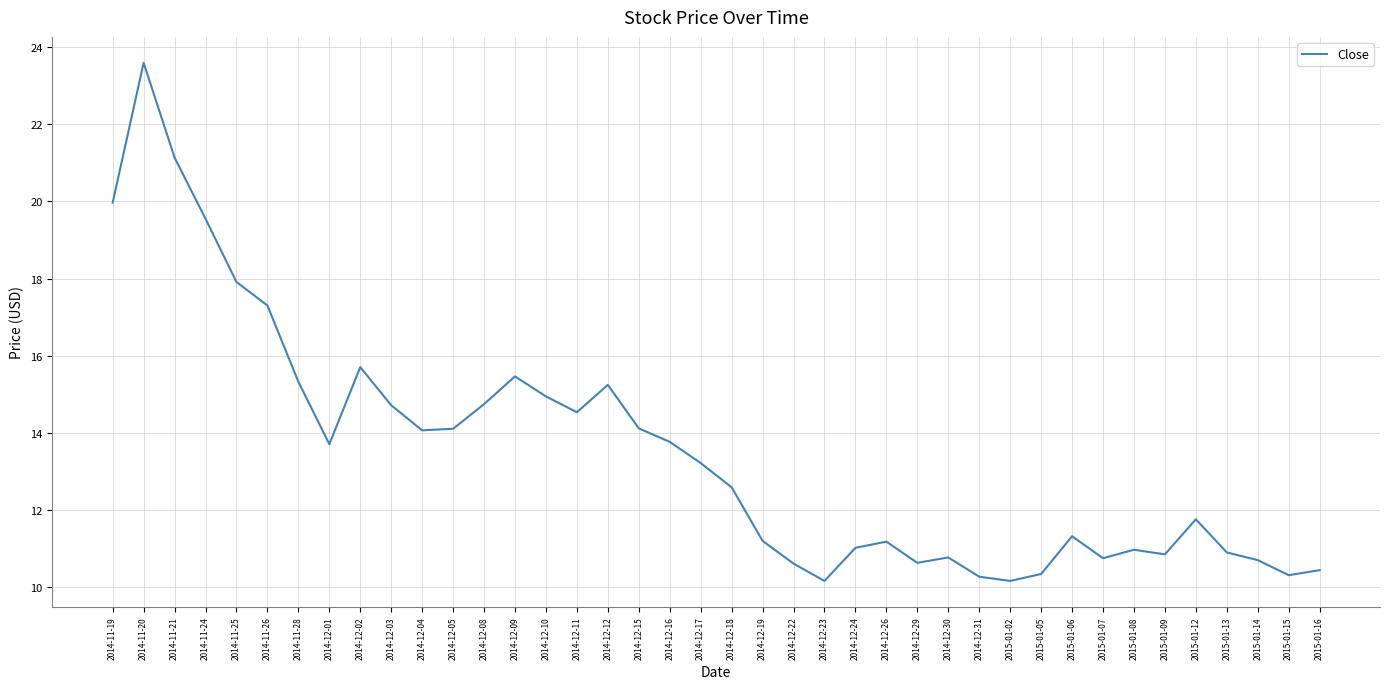

What is the minimum value shown in the chart?

10.2